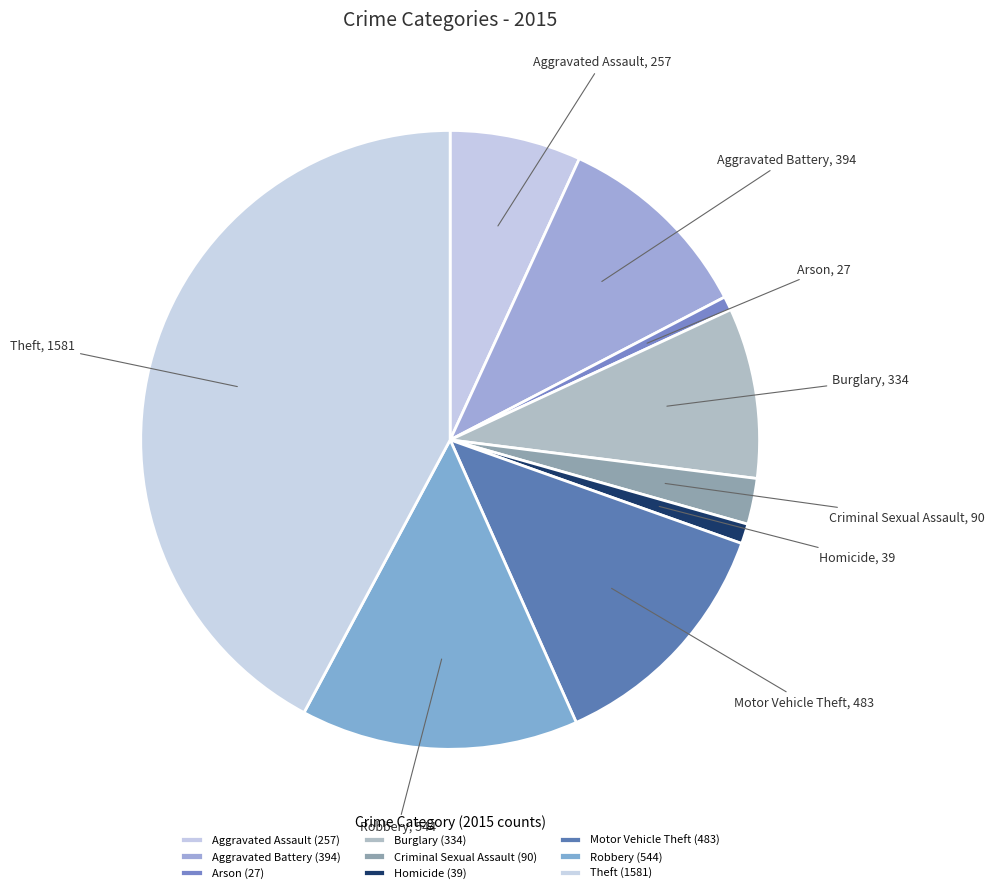

Is there a majority slice in this chart?

No